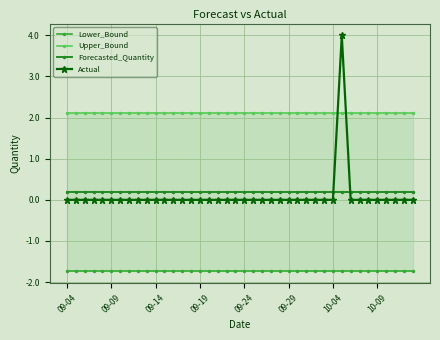

True or false: Lower_Bound and Upper_Bound intersect in this chart.

False